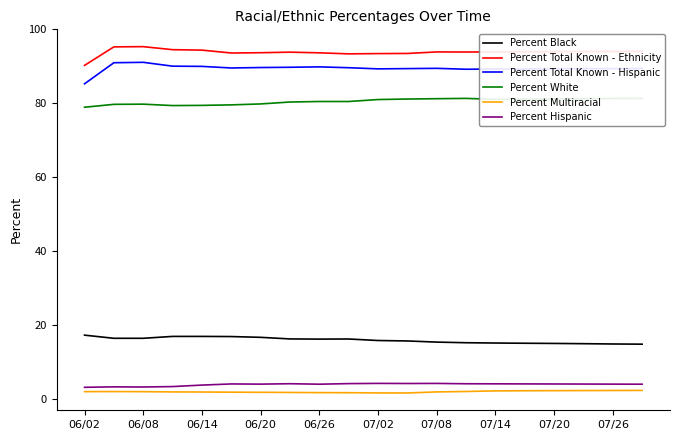

How many interior local valleys does the Percent Multiracial series have?

1